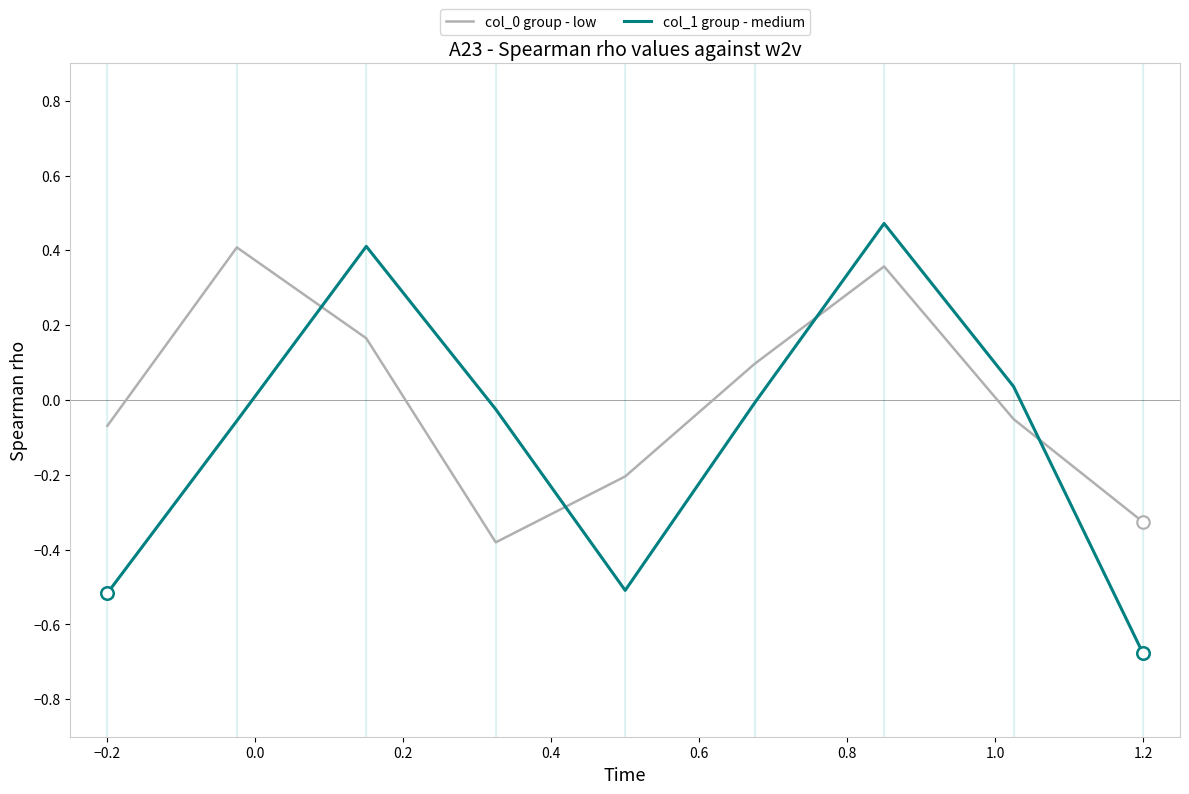

Which series has the largest range (max minus min)?

col_1 group - medium